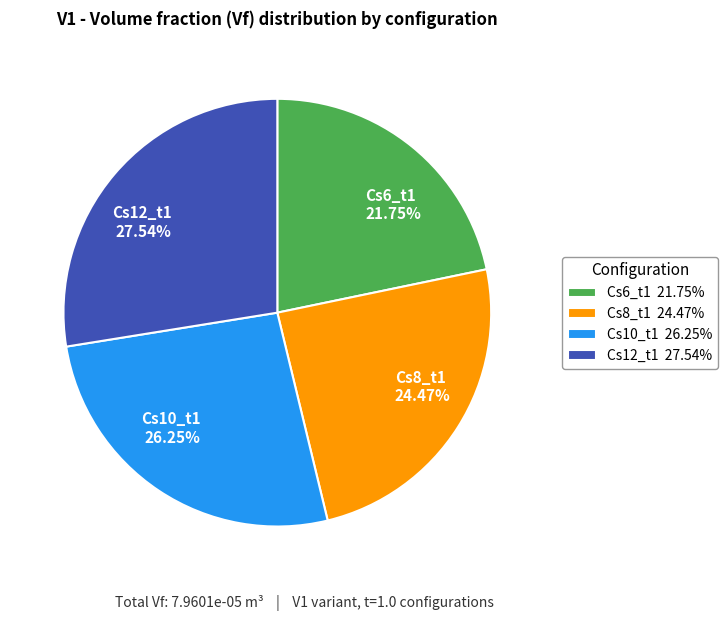

Is it true that Cs6_t1 is 7% of the pie?

False